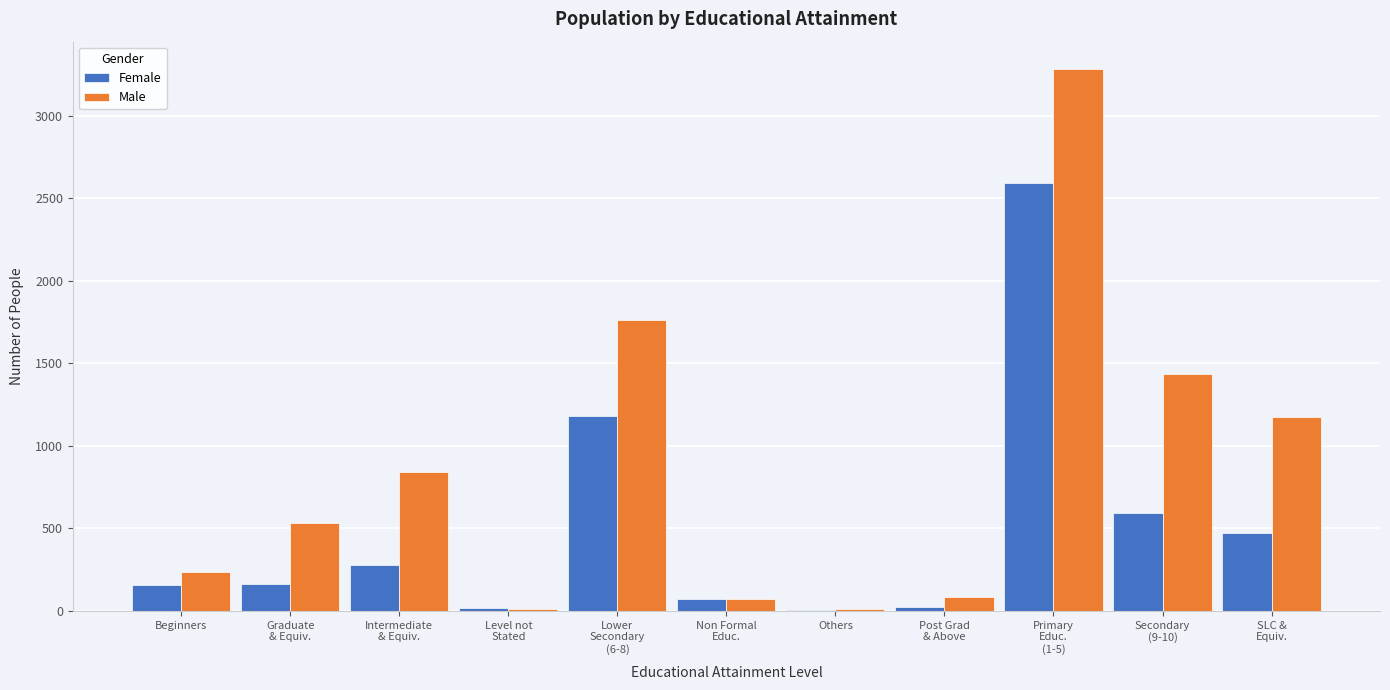

Which series has the largest total across all categories?

Male